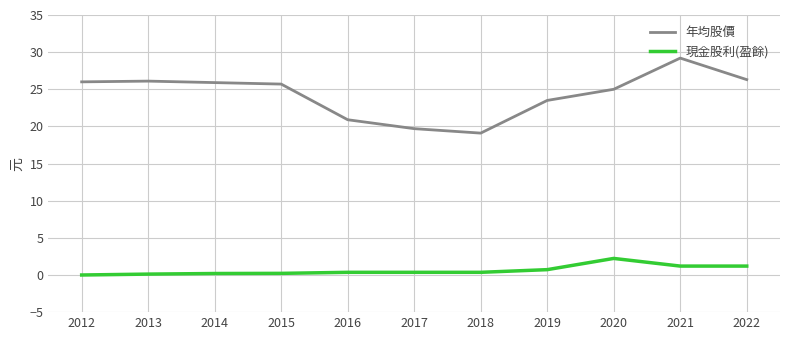

True or false: 現金股利(盈餘) and 年均股價 cross at least once.

False